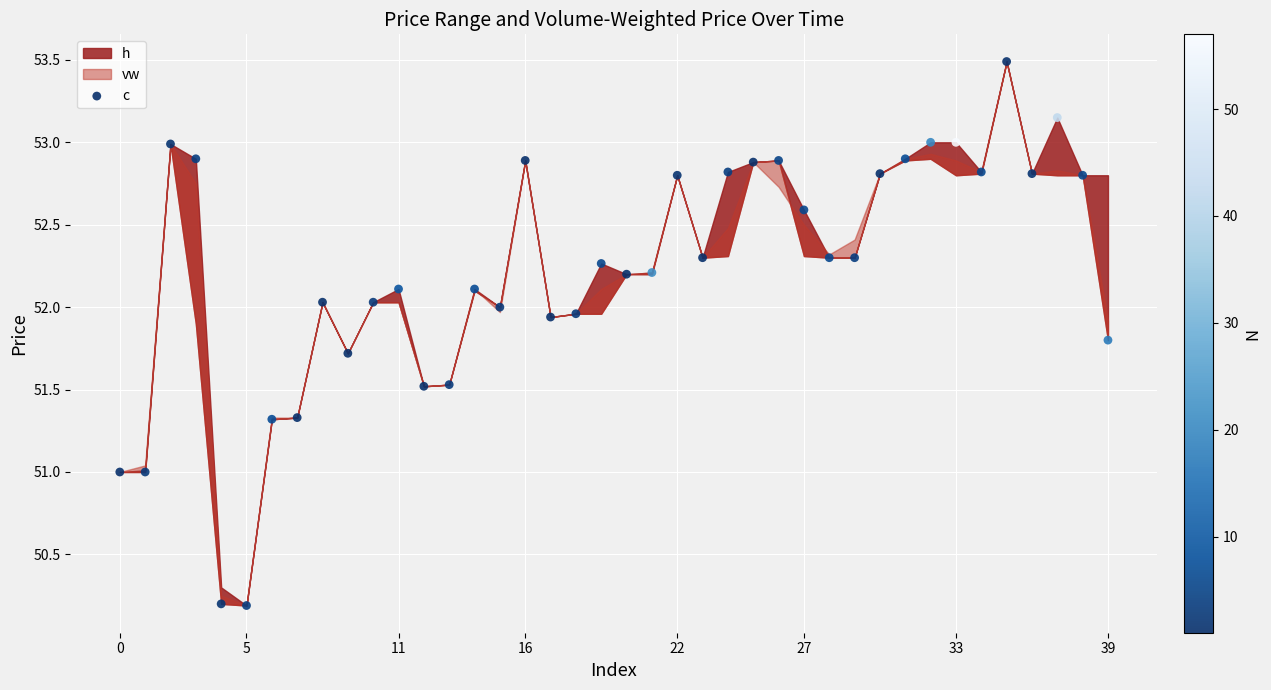

What is the range of Y values (max minus min)?

3.3